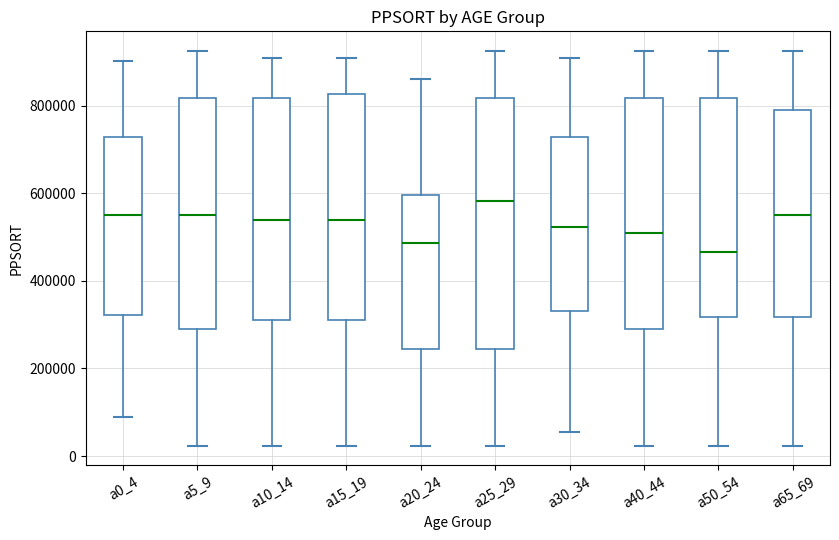

Which box has the lowest median line?

a50_54